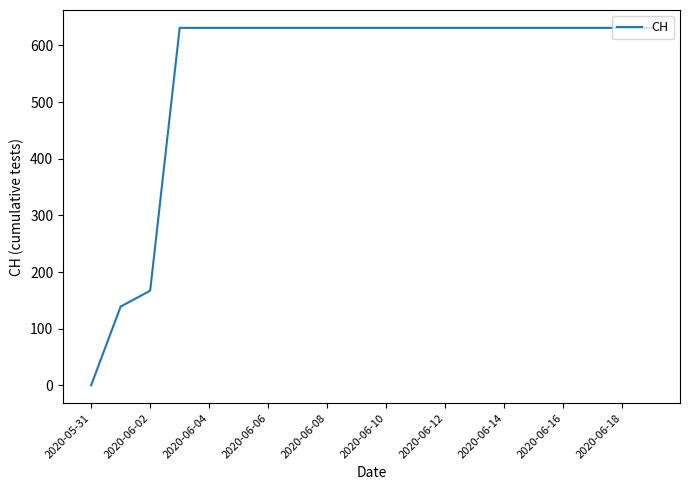

What is the maximum value shown in the chart?

631